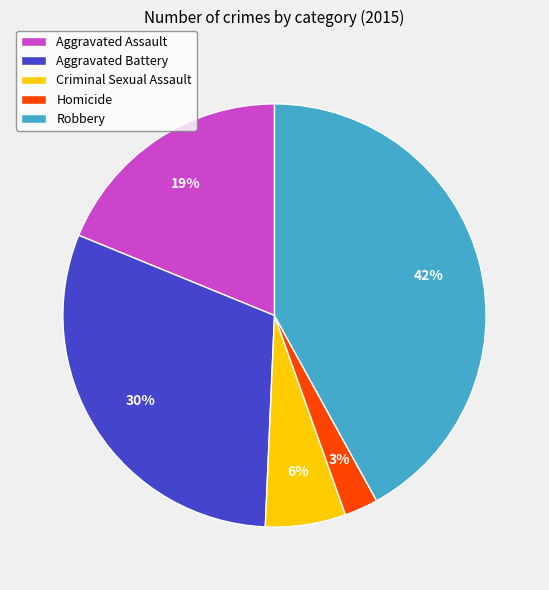

To the nearest percent, what is the combined percentage of Homicide and Criminal Sexual Assault?

9%